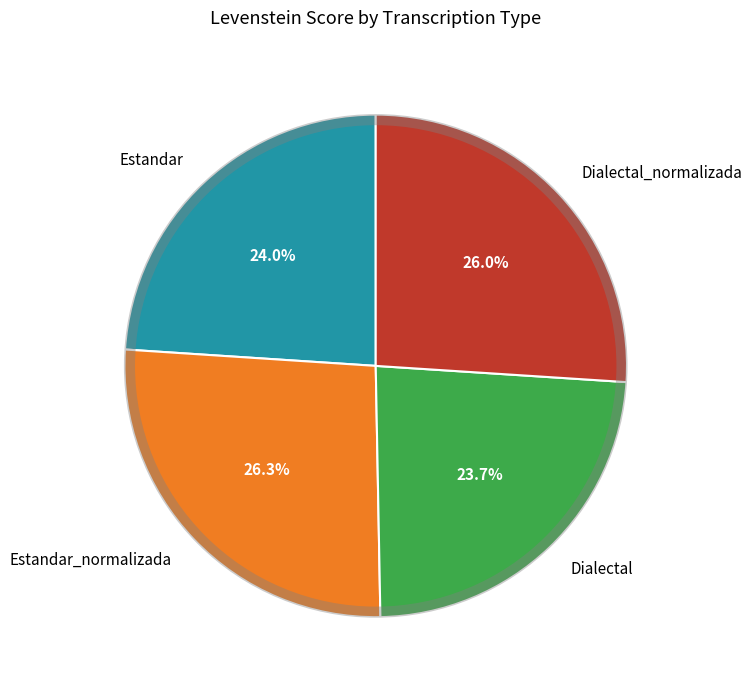

True or false: Estandar accounts for 24% of the total.

True